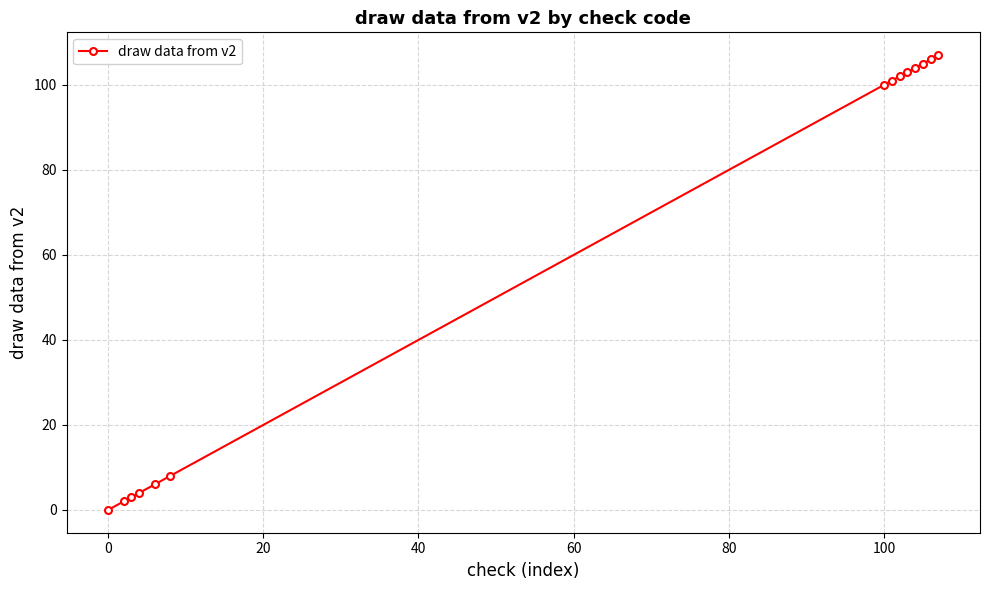

What is the average value?

61